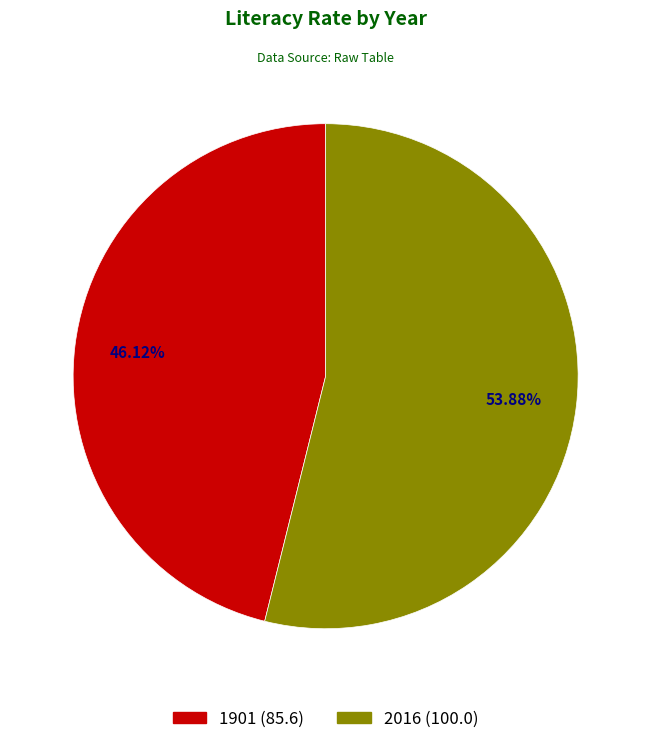

Combined, do 1901 and 2016 account for over 50%?

Yes